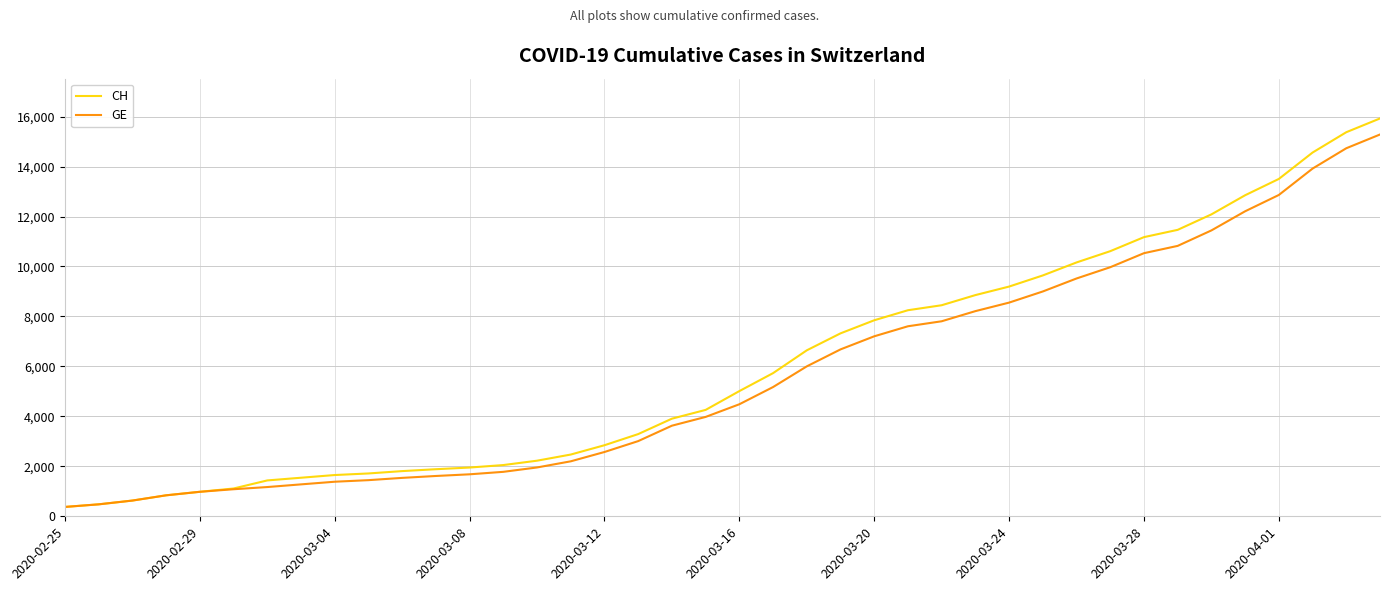

What is the maximum value shown in the chart?

15926